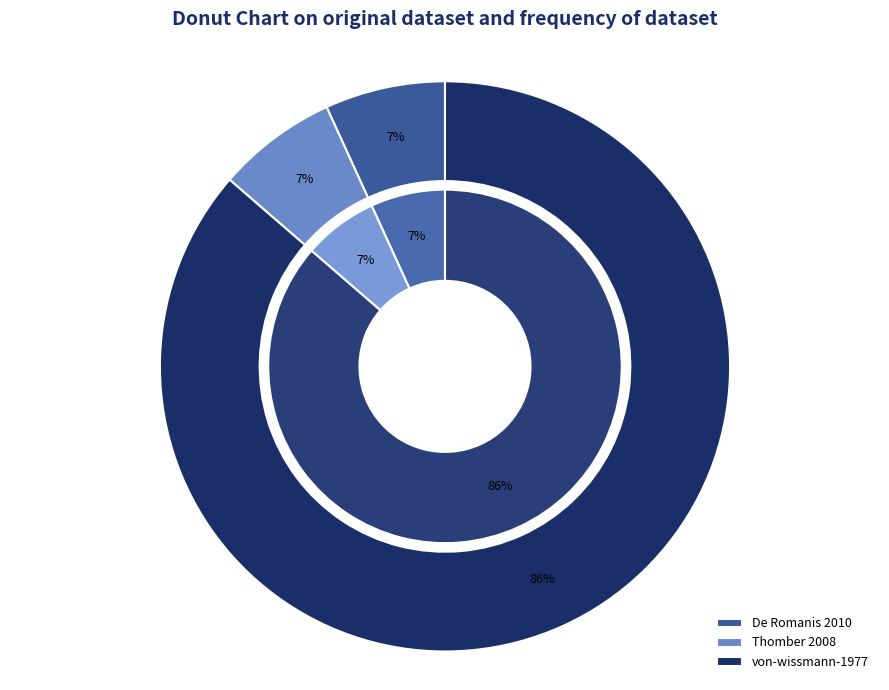

Does von-wissmann-1977 represent more than half of the total?

Yes